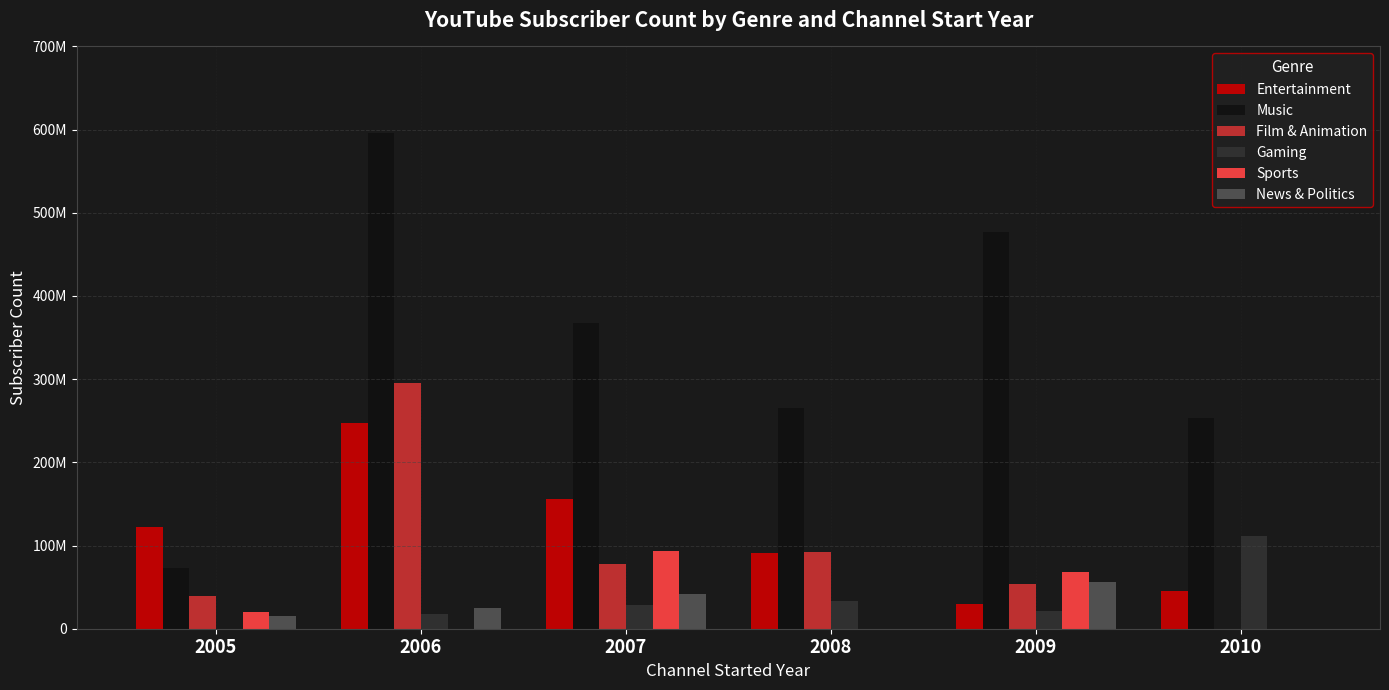

Where does the Entertainment series first go above 122800000?

2006